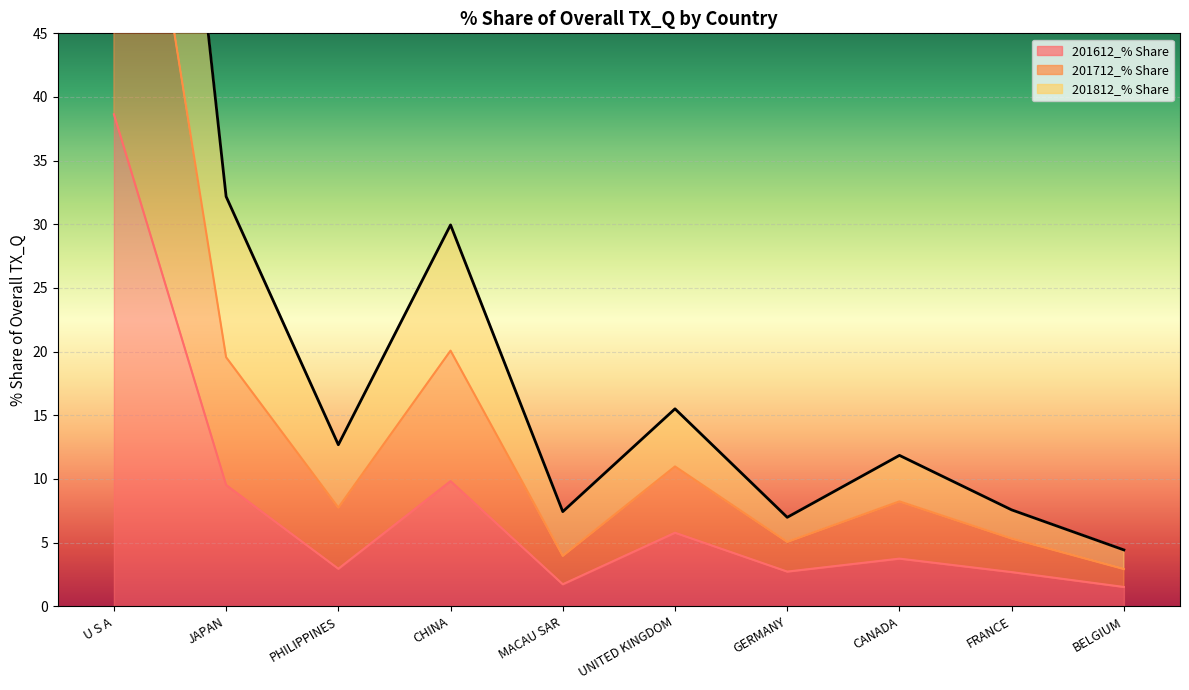

The 201812_% Share series shows 54.7 at JAPAN. True or false?

False